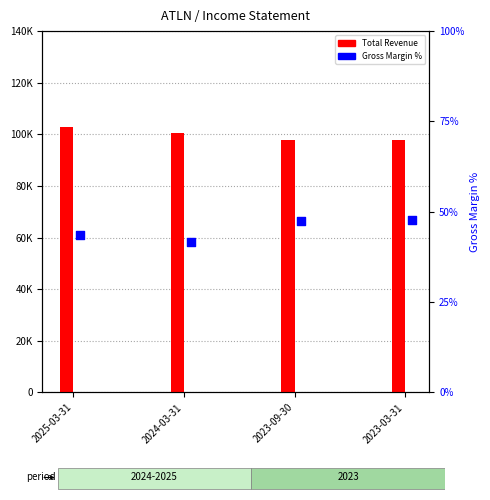

Which series reaches the minimum Y coordinate?

Gross Margin %